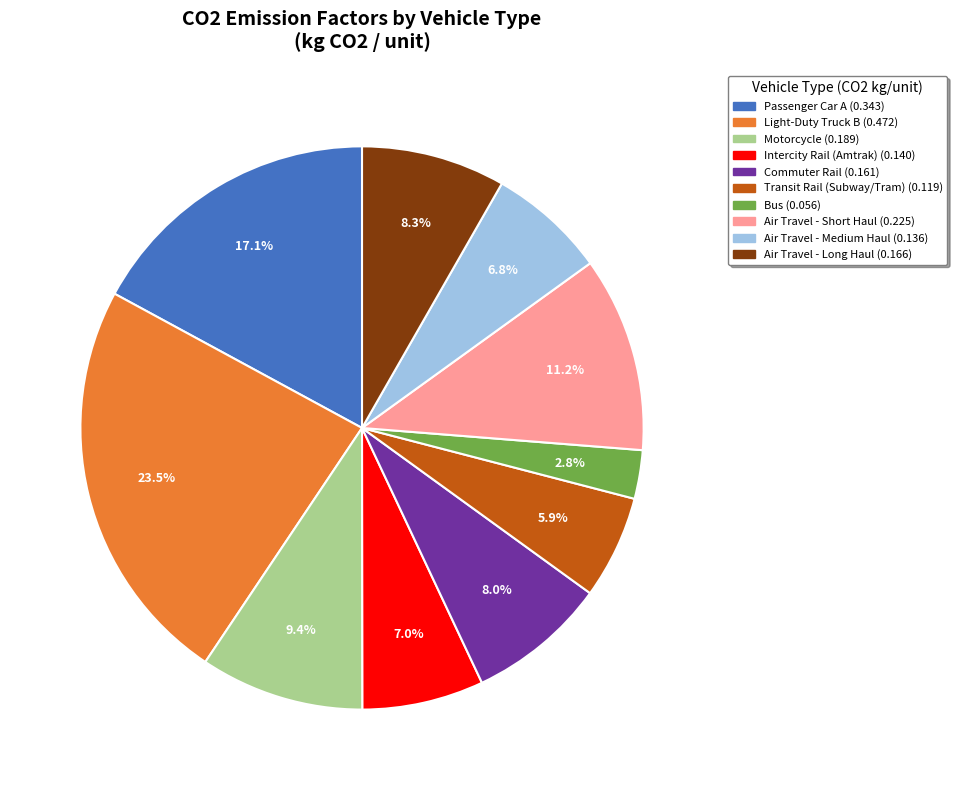

Is there a majority slice in this chart?

No